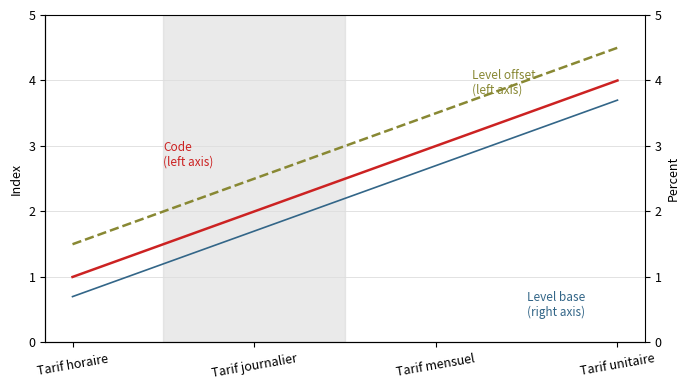

At which label does Level base (right axis) first exceed 2?

Tarif mensuel